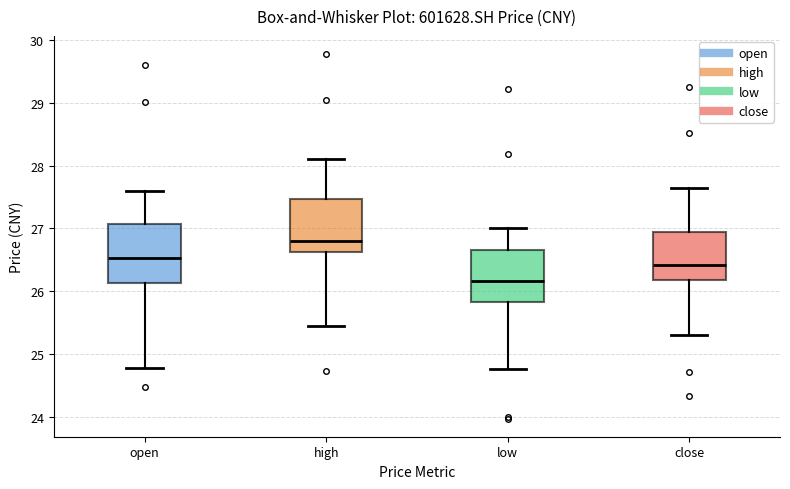

Reading left to right, transcribe this box plot: for each box, give where its median line is, the range the box spans, and where its two whiskers end, as read against the y-axis. The values are not printed on the chart, so give them approximately, as read against the axis.

open: median 26.5, box 26.1 to 27.1, whiskers 24.8 to 27.6
high: median 26.8, box 26.6 to 27.5, whiskers 25.4 to 28.1
low: median 26.2, box 25.8 to 26.7, whiskers 24.8 to 27.0
close: median 26.4, box 26.2 to 26.9, whiskers 25.3 to 27.7